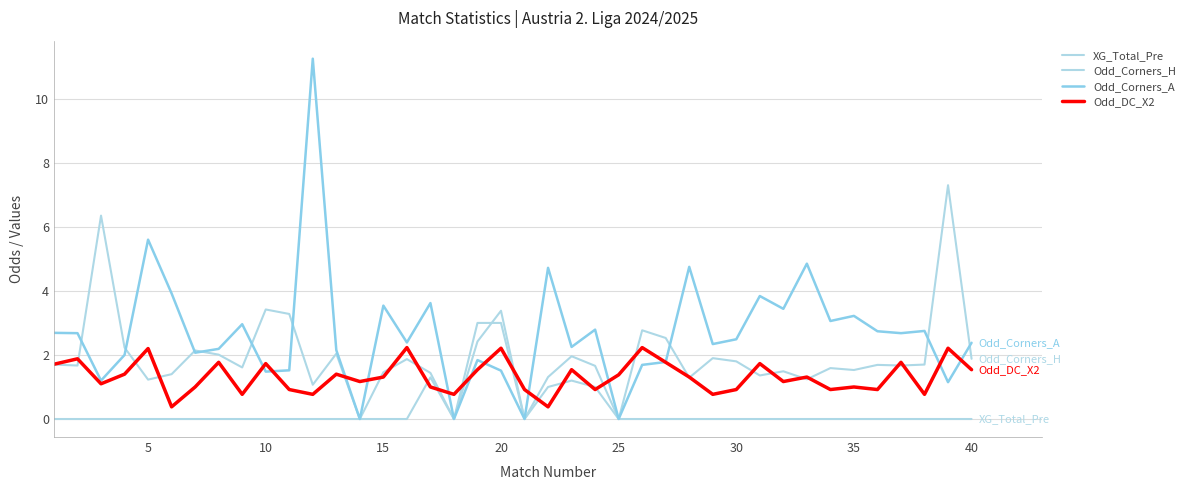

Does the chart have visible grid lines?

Yes